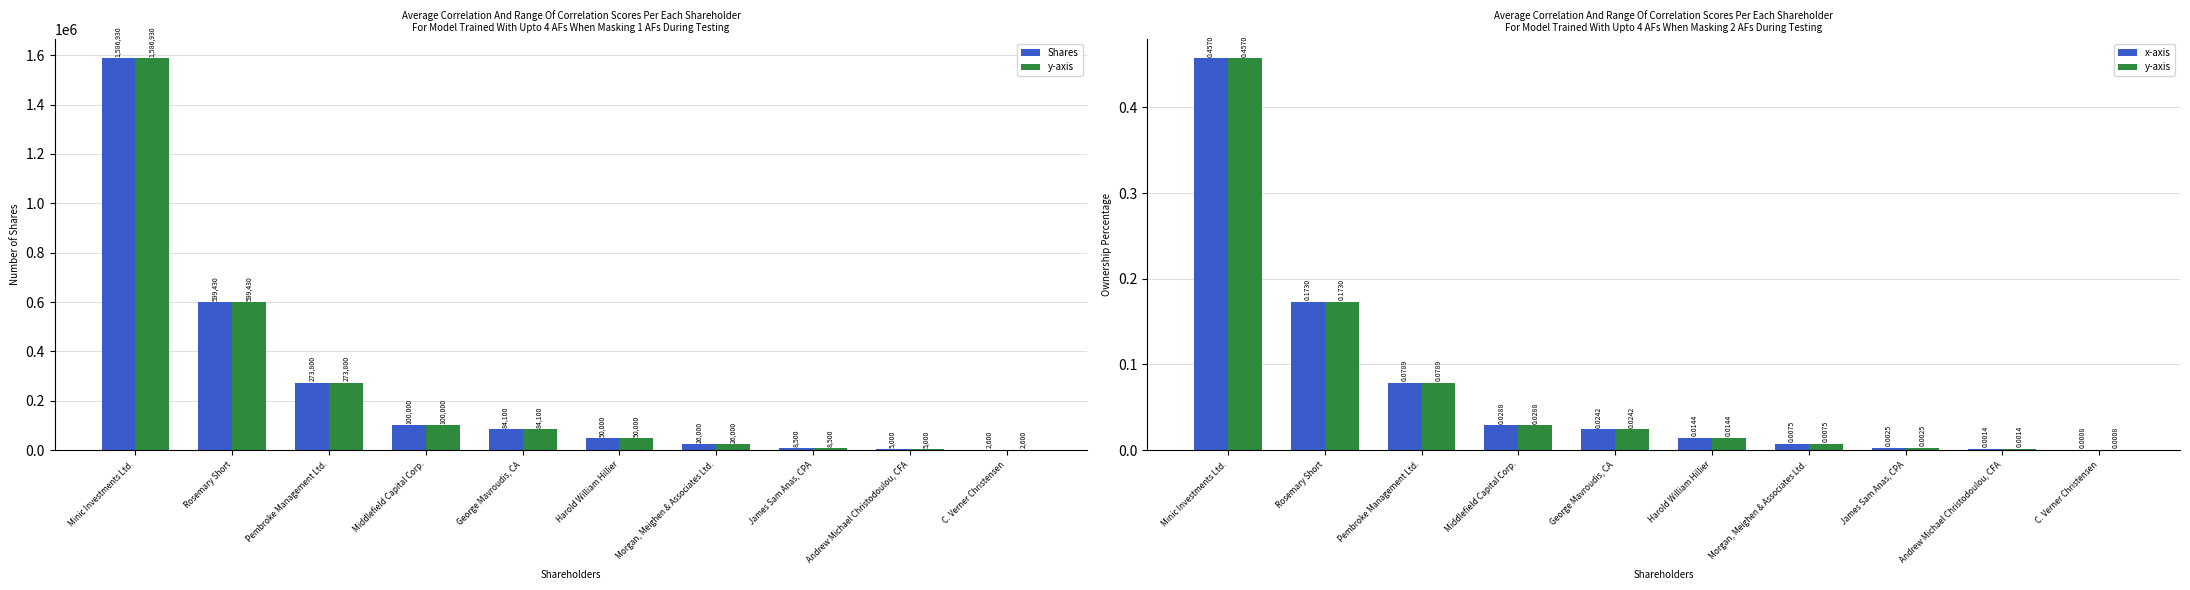

What is the average value of the y-axis series?

0.1